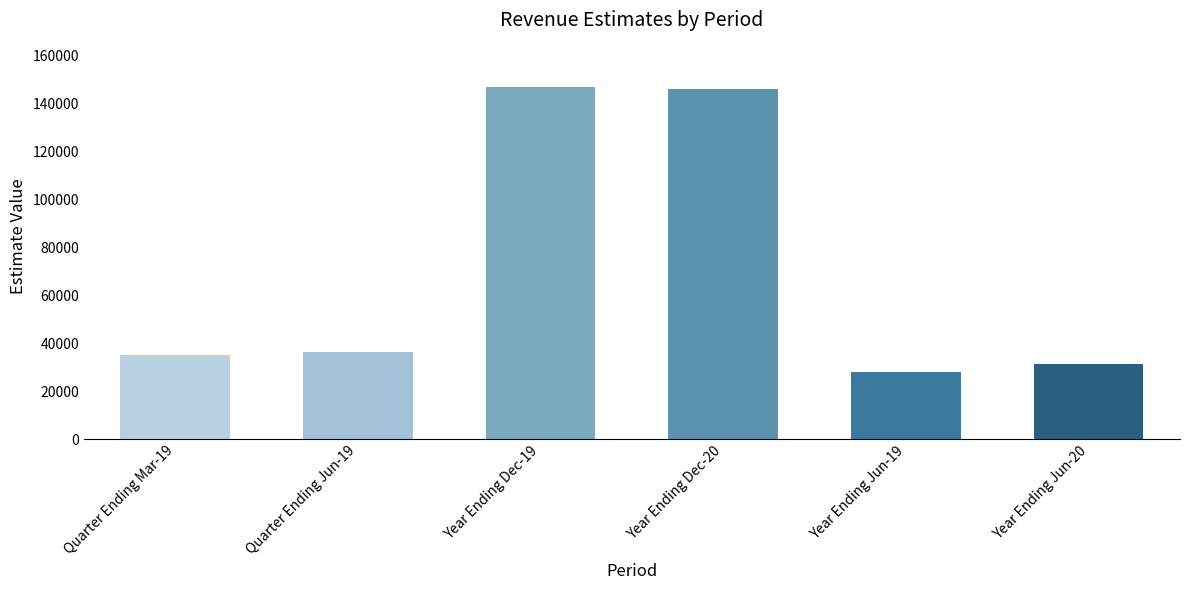

How many distinct data groups are displayed?

1